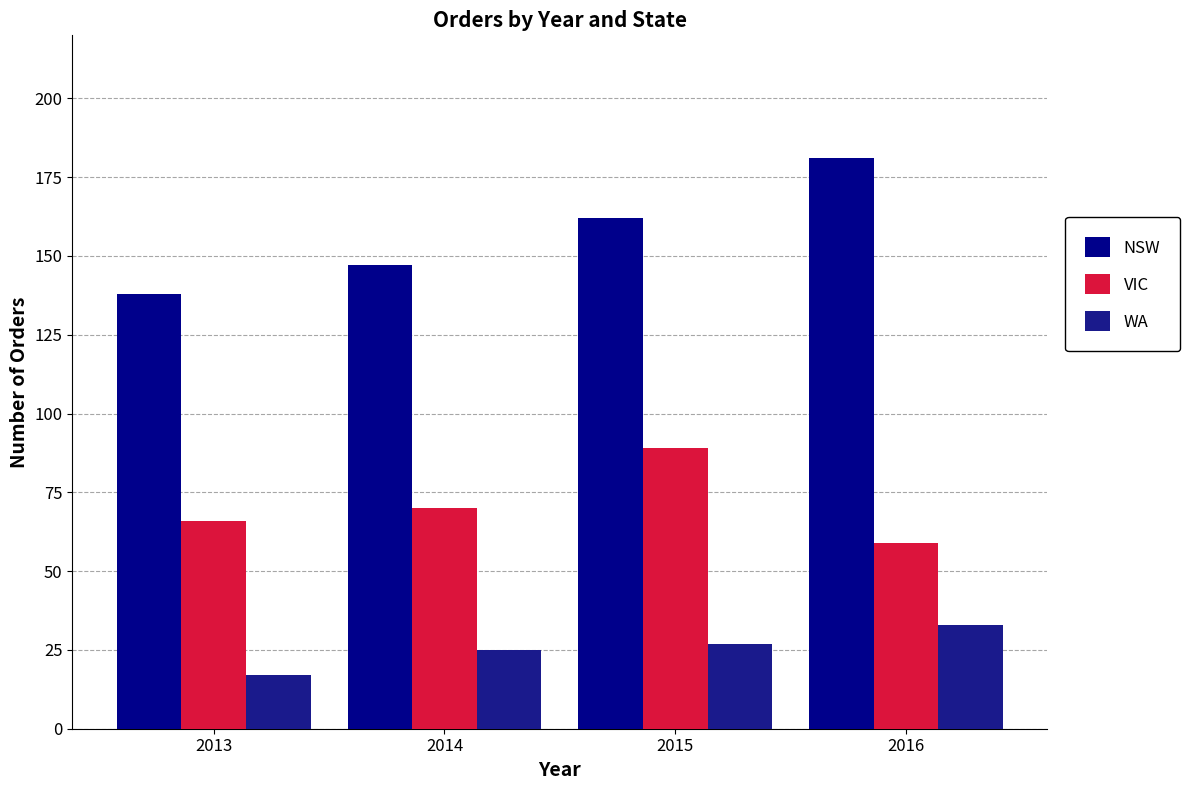

True or false: WA has a value of 25 at 2014.

True